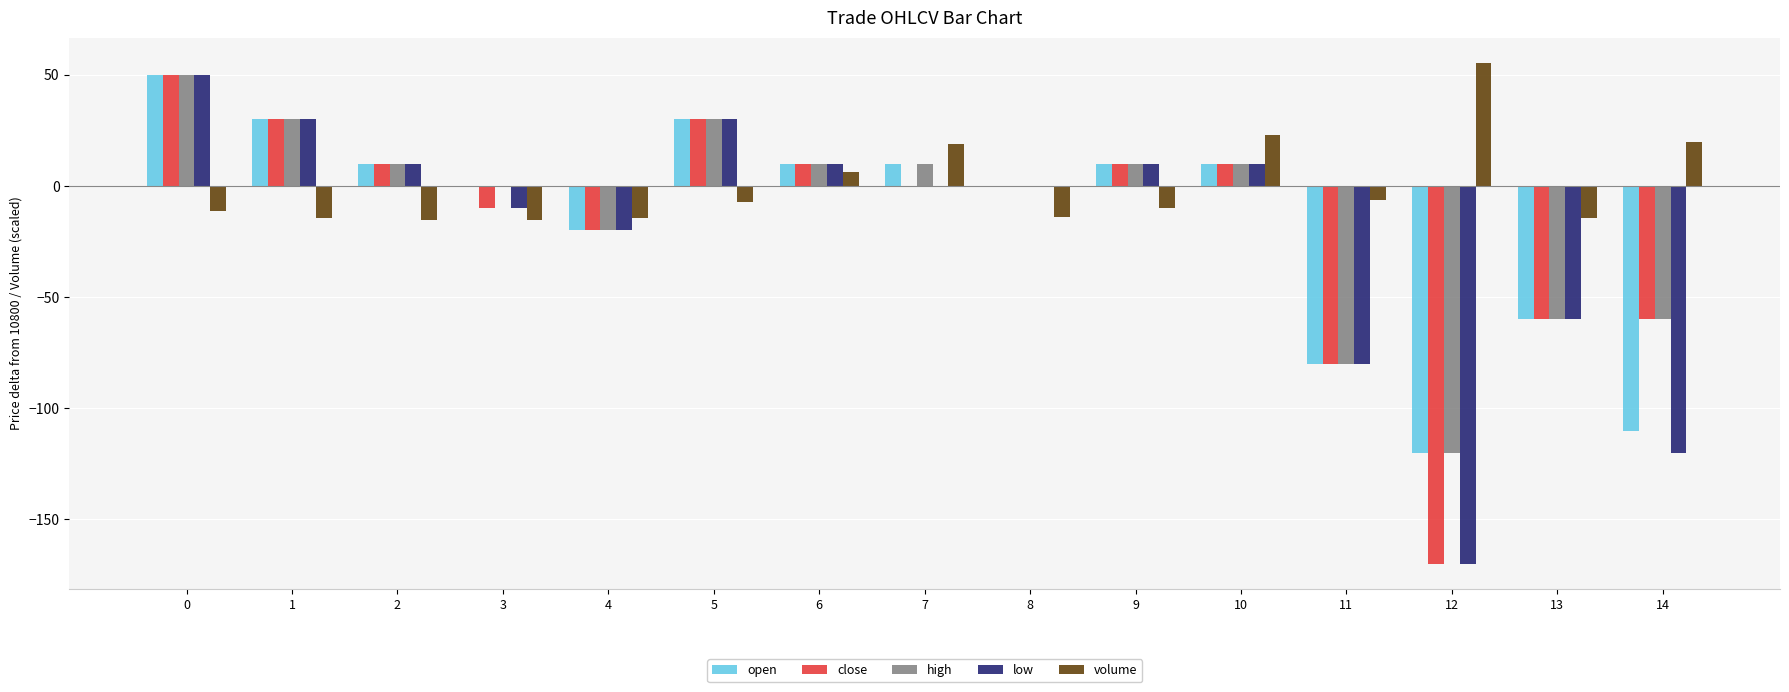

What is the difference between the low values at 0 and 9?

40.0